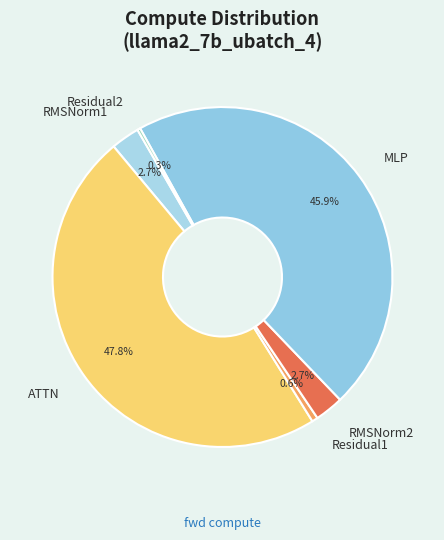

What portion of the pie excludes RMSNorm1?

97.3%